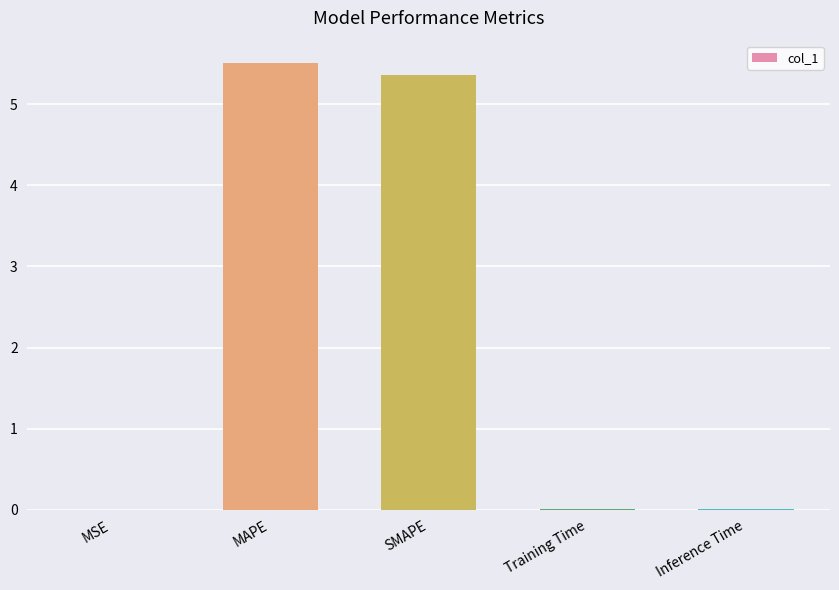

Count the number of data series in this chart.

1